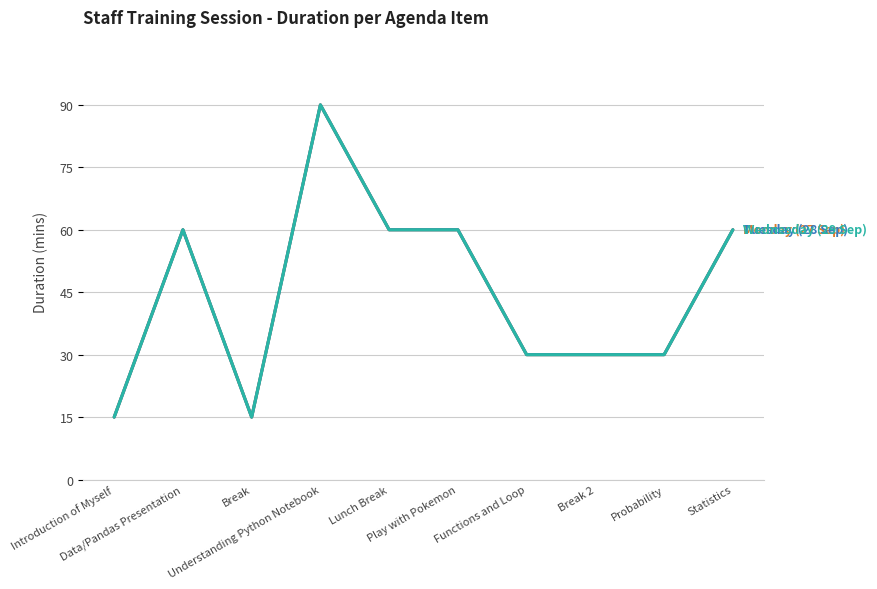

Does the chart display data point markers on the line(s)?

No